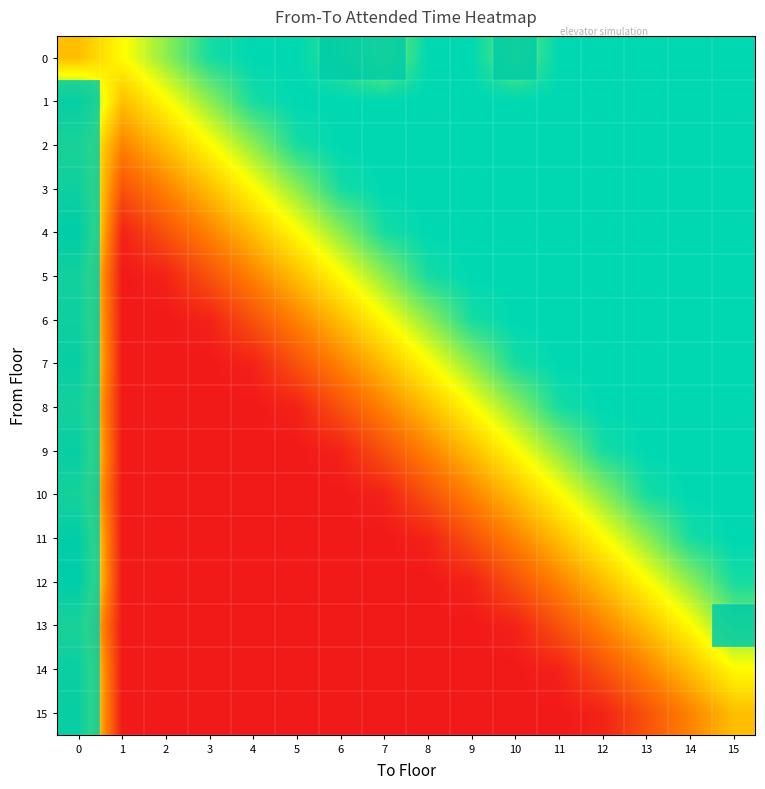

At how many categories does at least one series exceed 0?

16